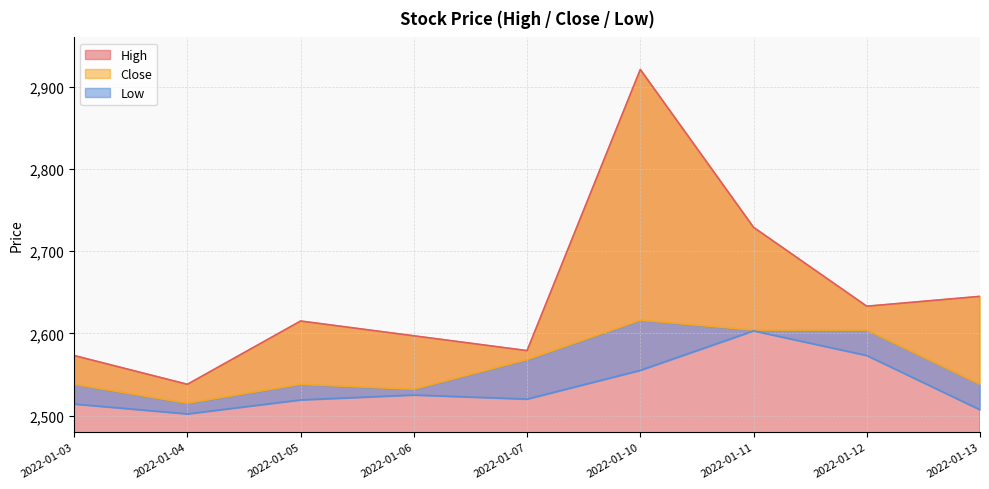

Reading left to right, list all the values displayed in this chart.

High: 2573	2538	2615	2597	2579	2921	2729	2633	2645
Close: 2538	2515	2538	2532	2568	2616	2604	2604	2538
Low: 2514	2502	2519	2525	2520	2555	2603	2573	2507